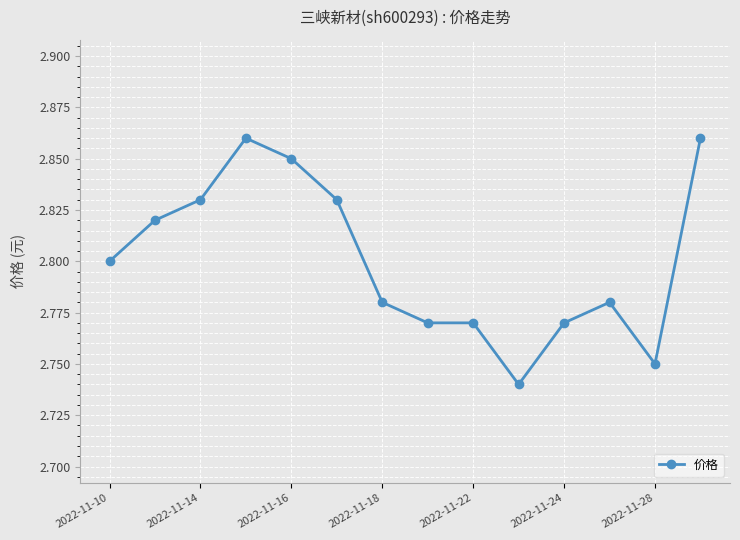

True or false: there are more than 1 points higher than both neighbors.

True